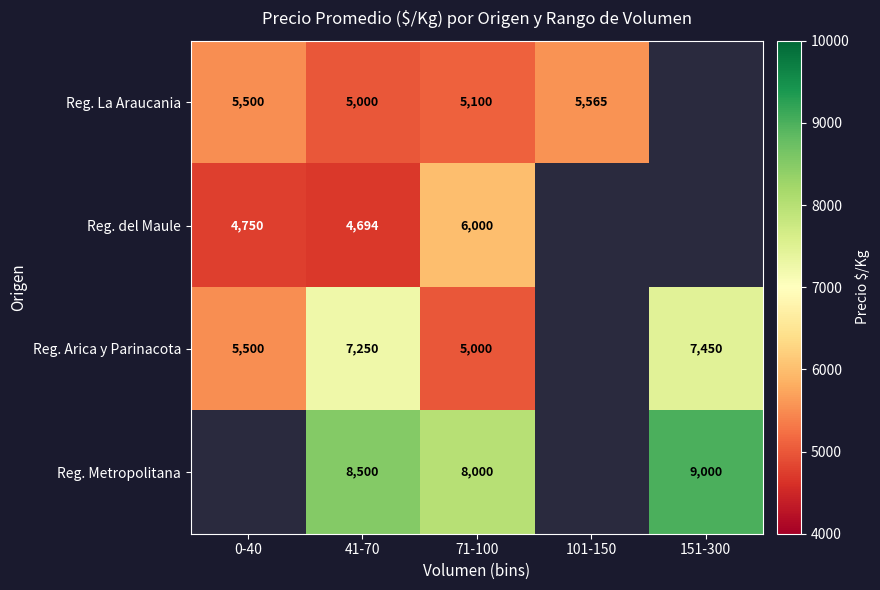

What is the total value across all series at 41-70?

25444